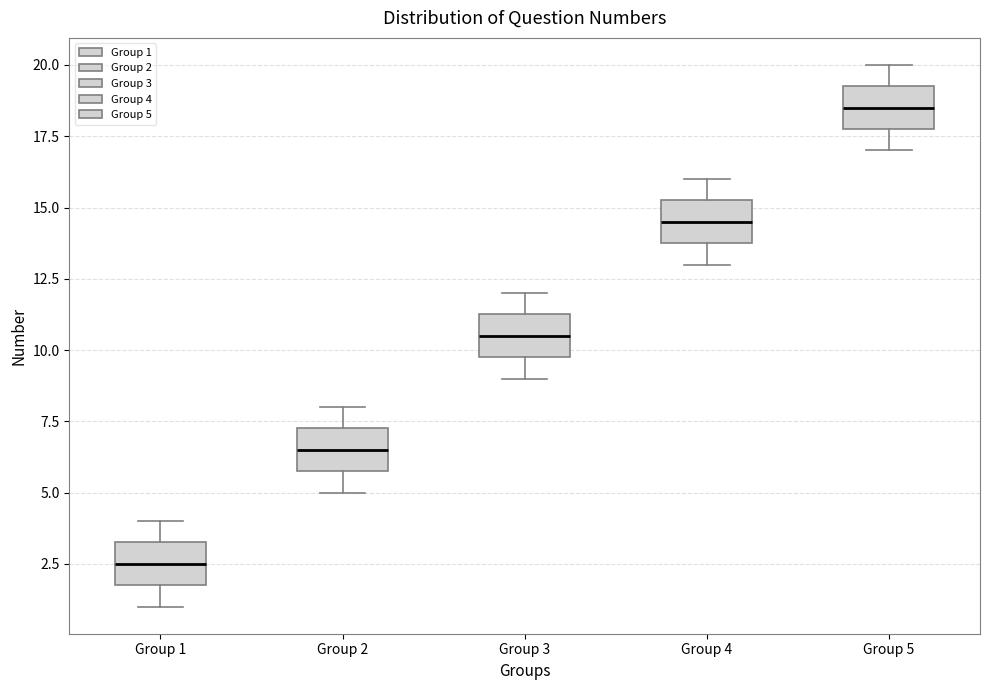

Reading left to right, read every box against the y-axis: the position of its median line, the range the box covers, and the ends of its whiskers. The values are not printed on the chart, so give them approximately, as read against the axis.

Group 1: median 2.5, box 2.0 to 3.5, whiskers 1.0 to 4.0
Group 2: median 6.5, box 6.0 to 7.5, whiskers 5.0 to 8.0
Group 3: median 10.5, box 10.0 to 11.5, whiskers 9.0 to 12.0
Group 4: median 14.5, box 14.0 to 15.5, whiskers 13.0 to 16.0
Group 5: median 18.5, box 18.0 to 19.5, whiskers 17.0 to 20.0